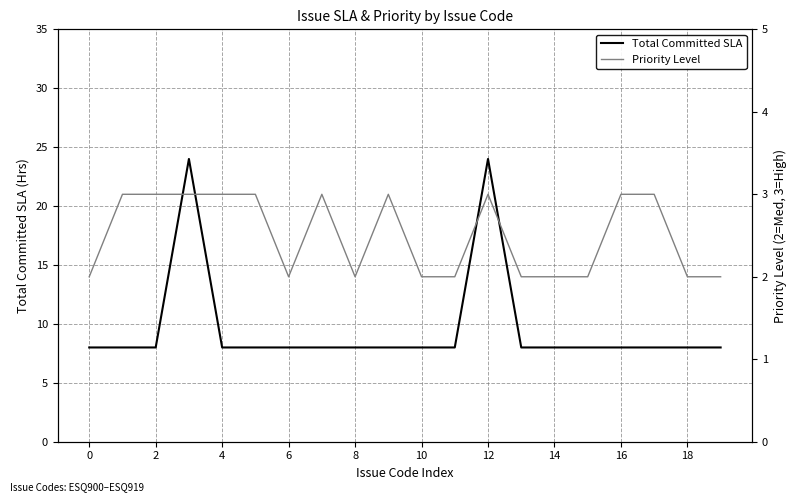

What value does the Total Committed SLA series have at 16, to the nearest 10?

10